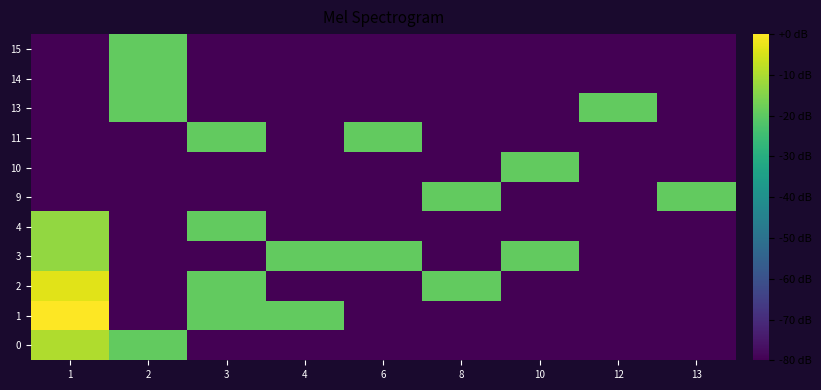

Which series changed the most between 3 and 6?

1